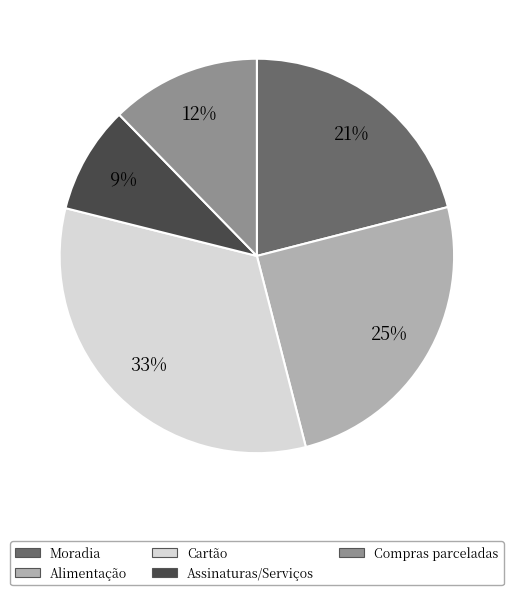

Is it true that Alimentação is 14% of the pie?

False